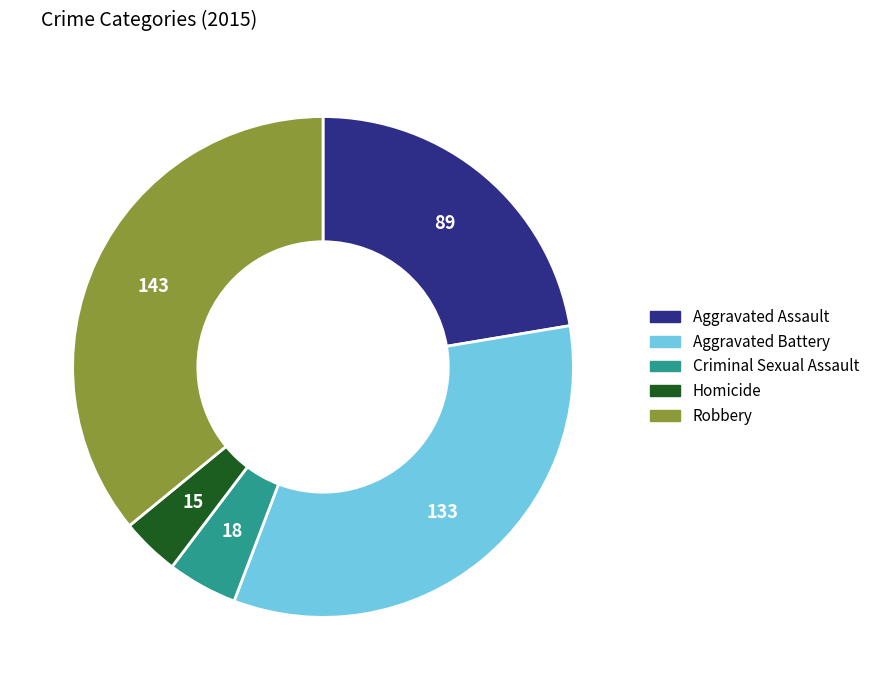

Which slice is the smallest?

Homicide